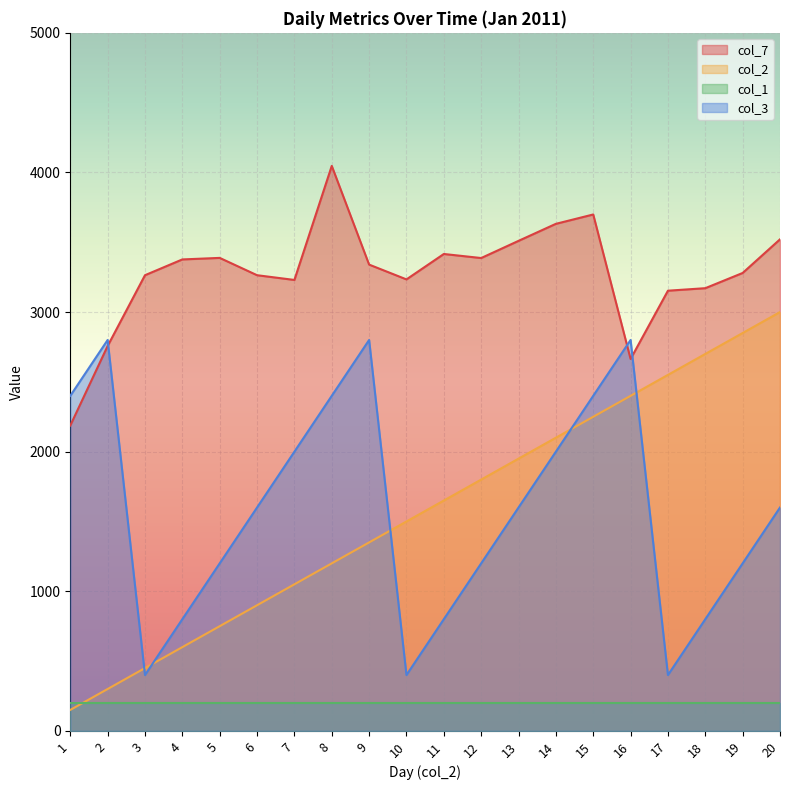

What value does the col_7 series have at 6, to the nearest 100?

3300